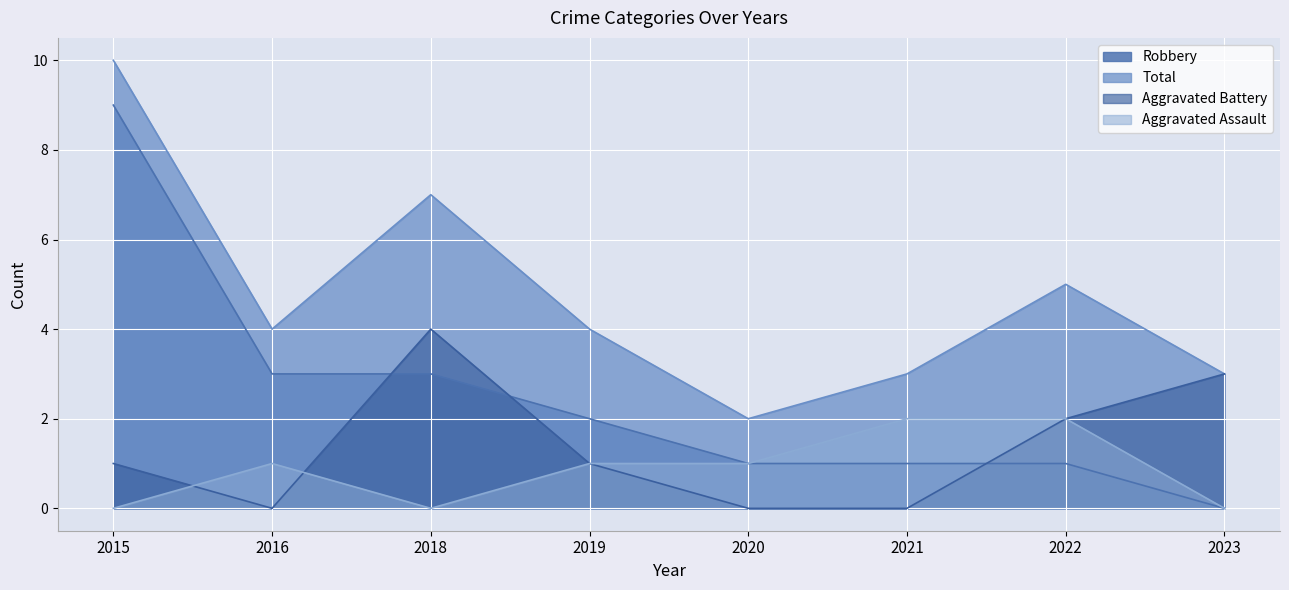

At which category is the sum across all series the highest?

2015